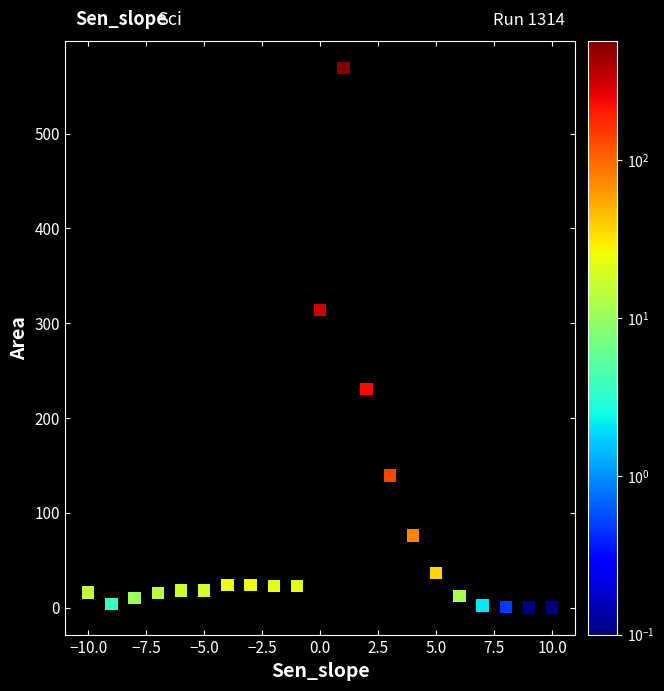

What Y value in the scatter plot is closest to 284?

313.9